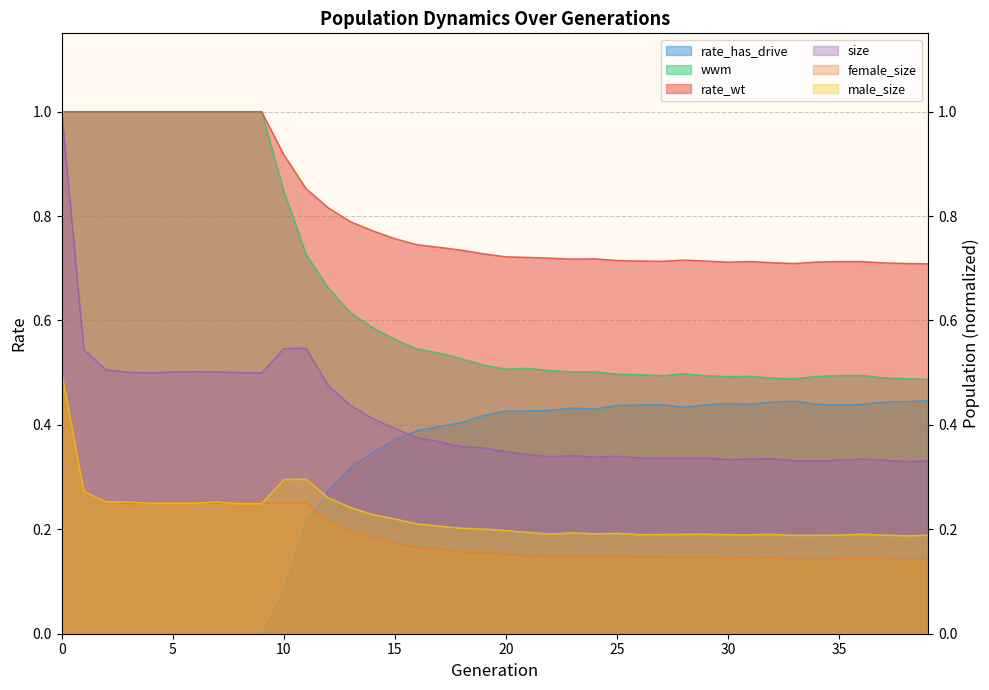

Count the wwm values in the range 0 to 1.

40